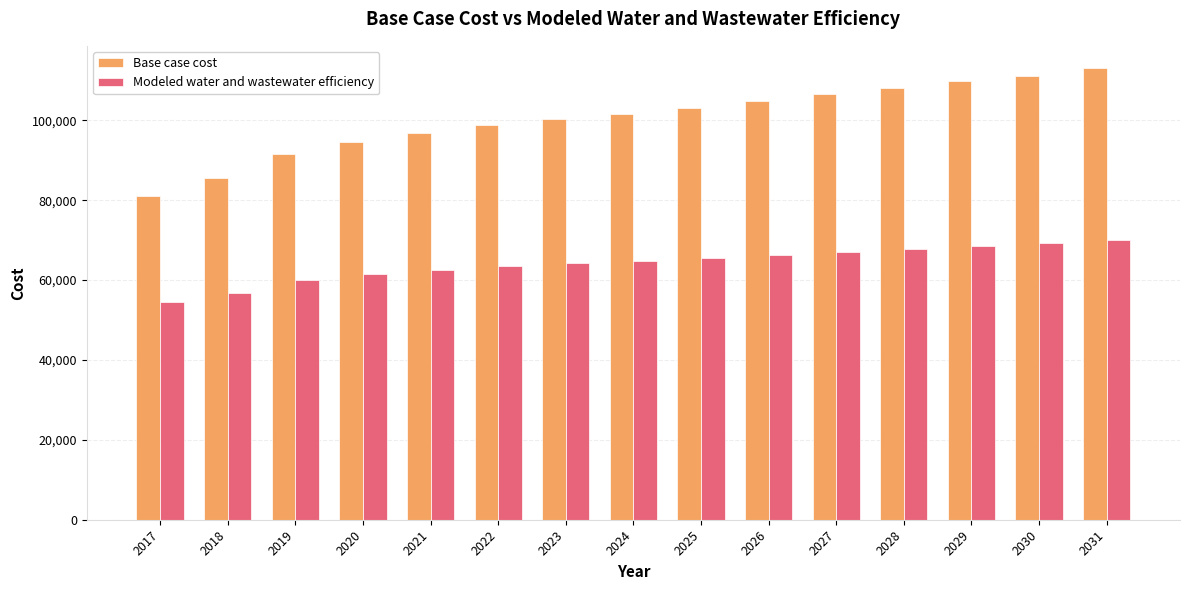

Read the Base case cost value at 2020.

94582.6